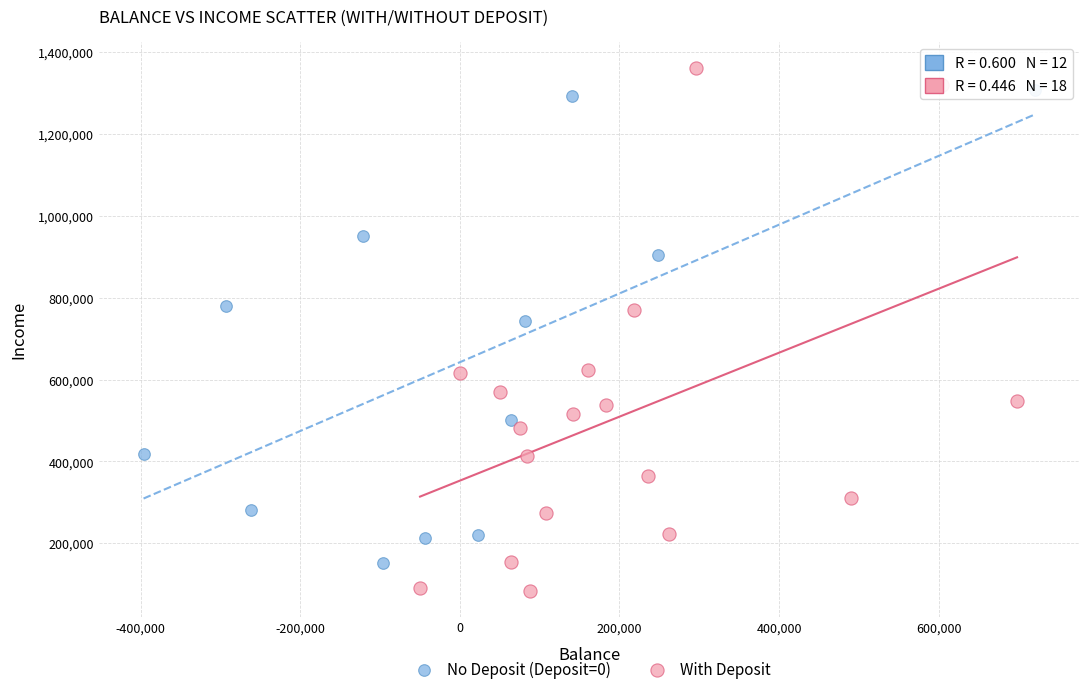

Which series contains the lowest Y value?

With Deposit